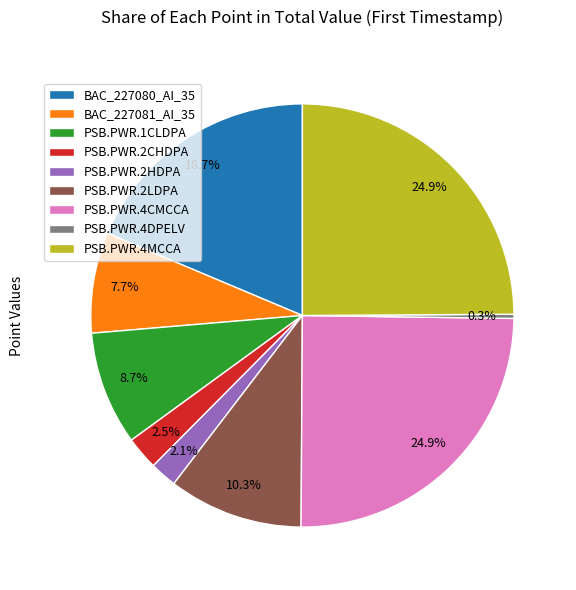

Is there a majority slice in this chart?

No